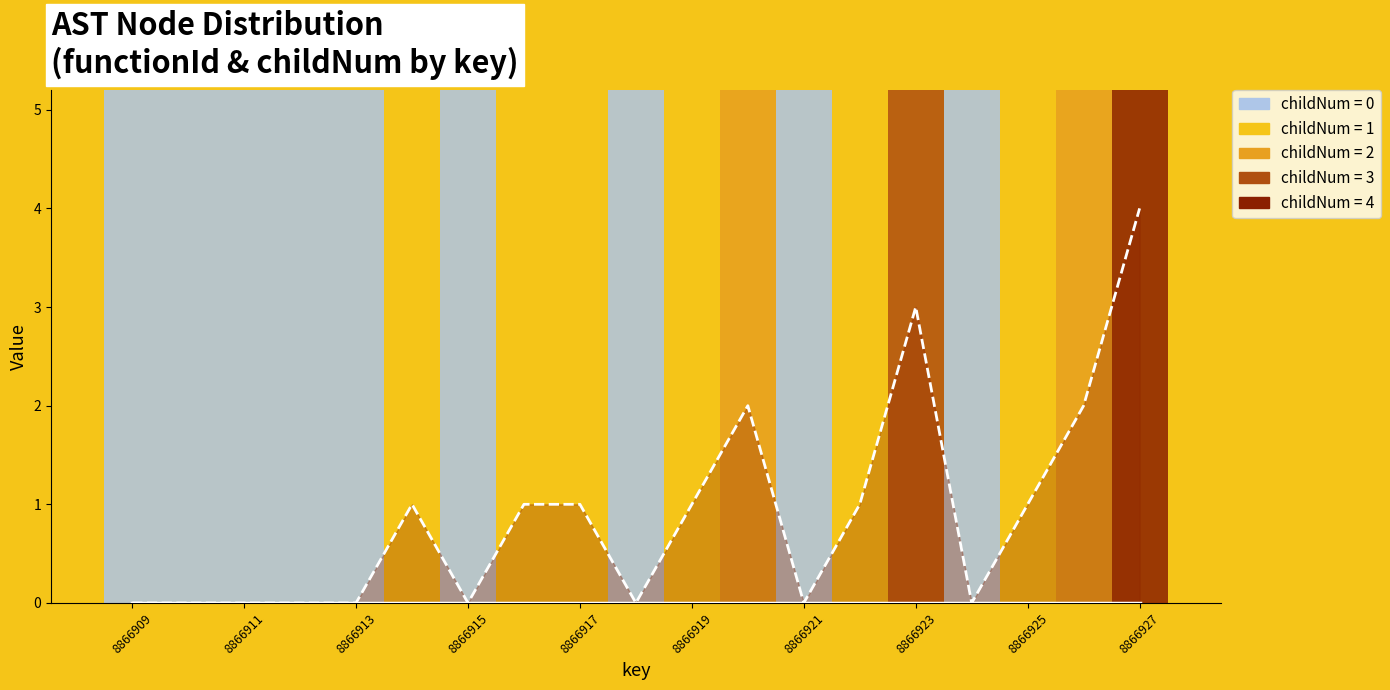

True or false: childNum and functionId intersect in this chart.

False